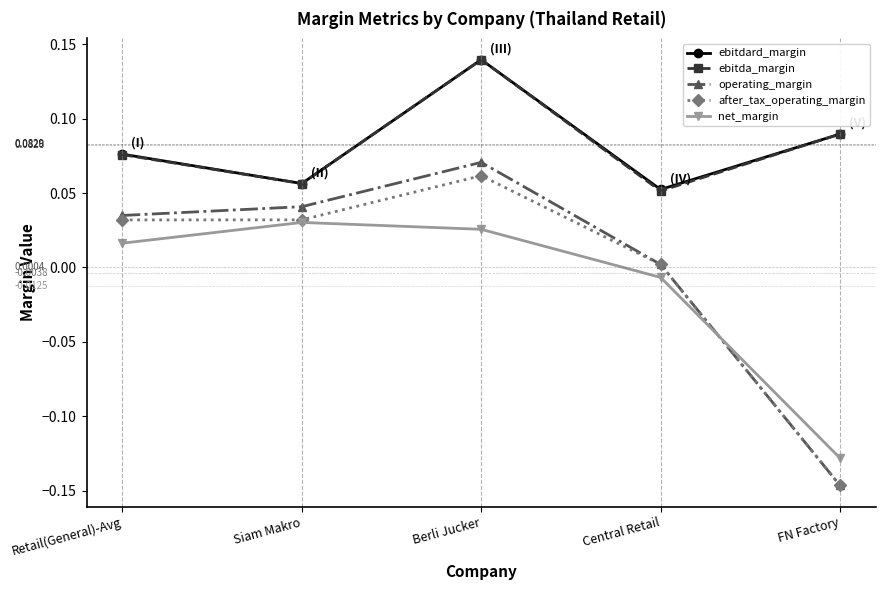

What is the label of the 2nd point from the left?

Siam Makro